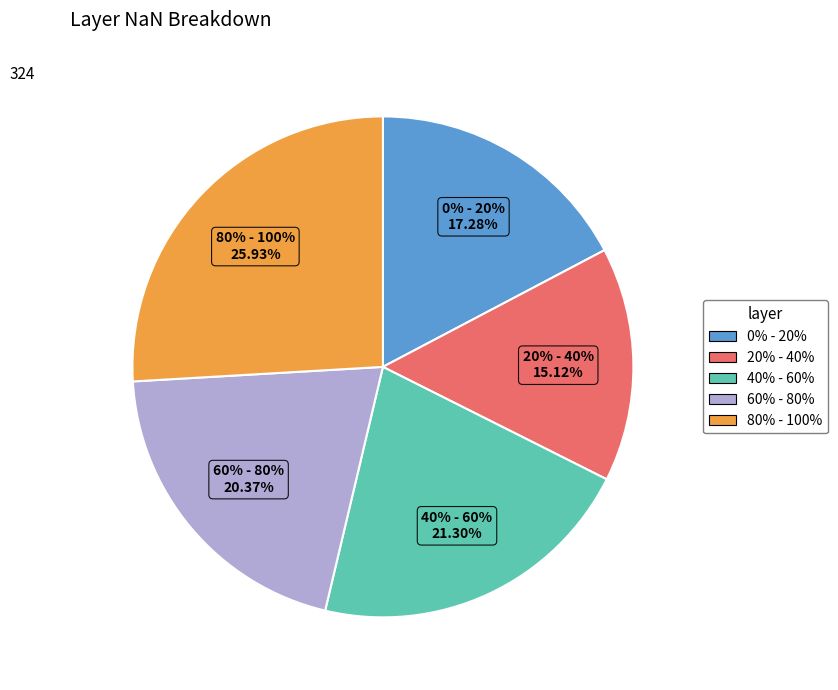

How many slices are in this pie chart?

5